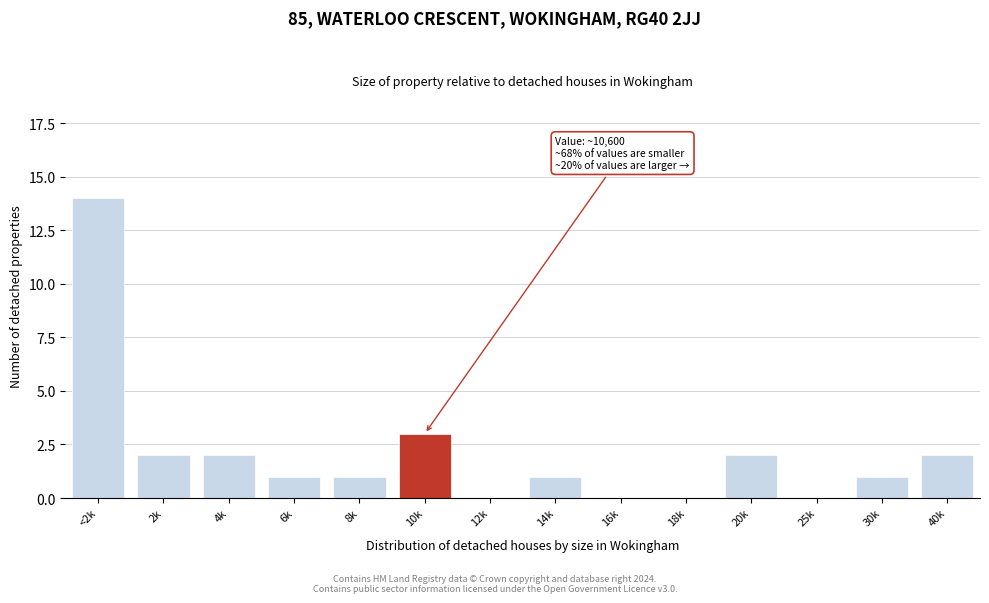

Reading left to right, what are all the values shown in this chart?

<2k=14	2k=2	4k=2	6k=1	8k=1	10k=3	12k=0	14k=1	16k=0	18k=0	20k=2	25k=0	30k=1	40k=2